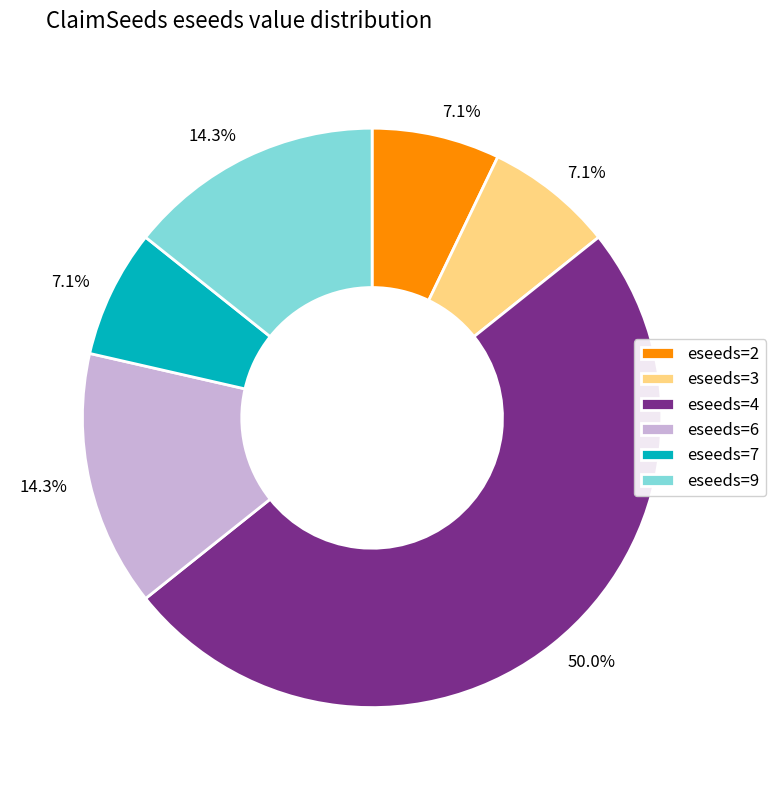

Combined, what portion of the pie is eseeds=3 and eseeds=6?

21.4%